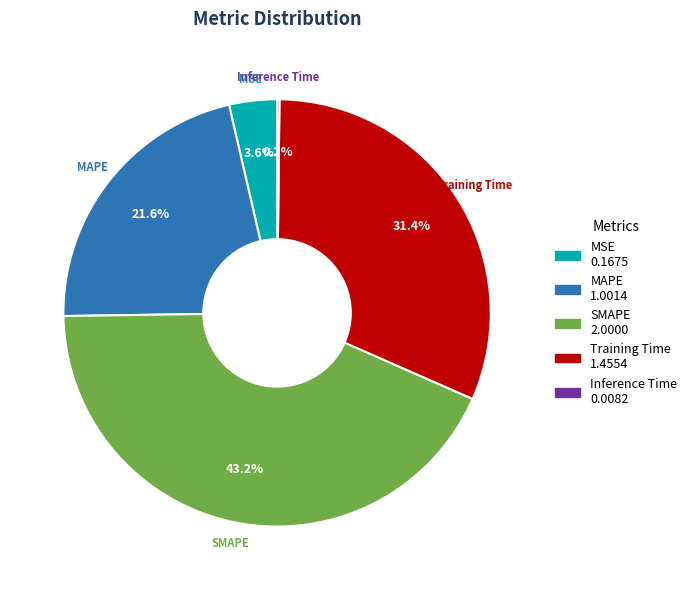

What percentage is the SMAPE slice, to the nearest percent?

43%